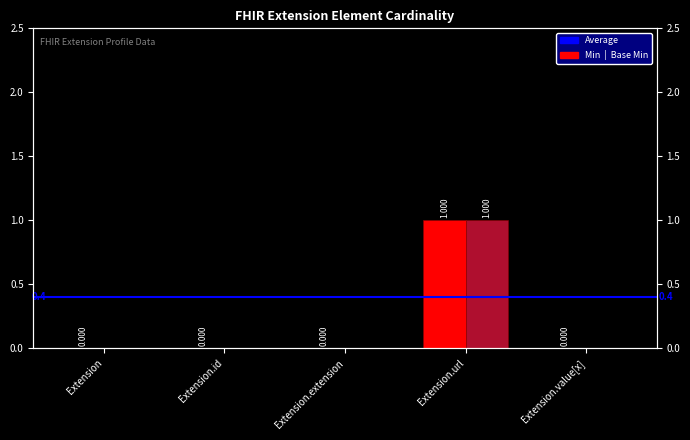

What is the label of the 1st bar from the right?

Extension.value[x]